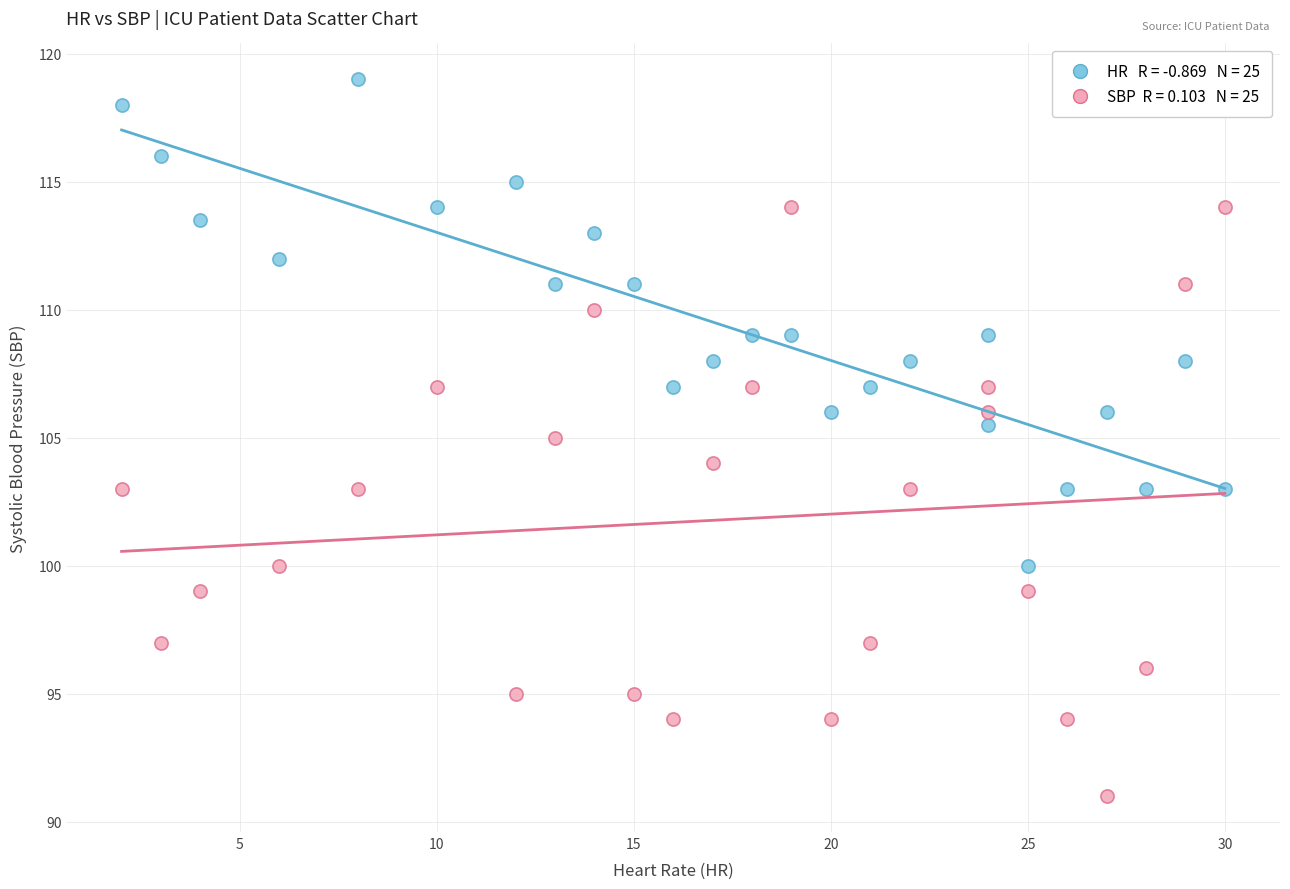

Across all data points, what is the range of Y values (max minus min)?

28.0